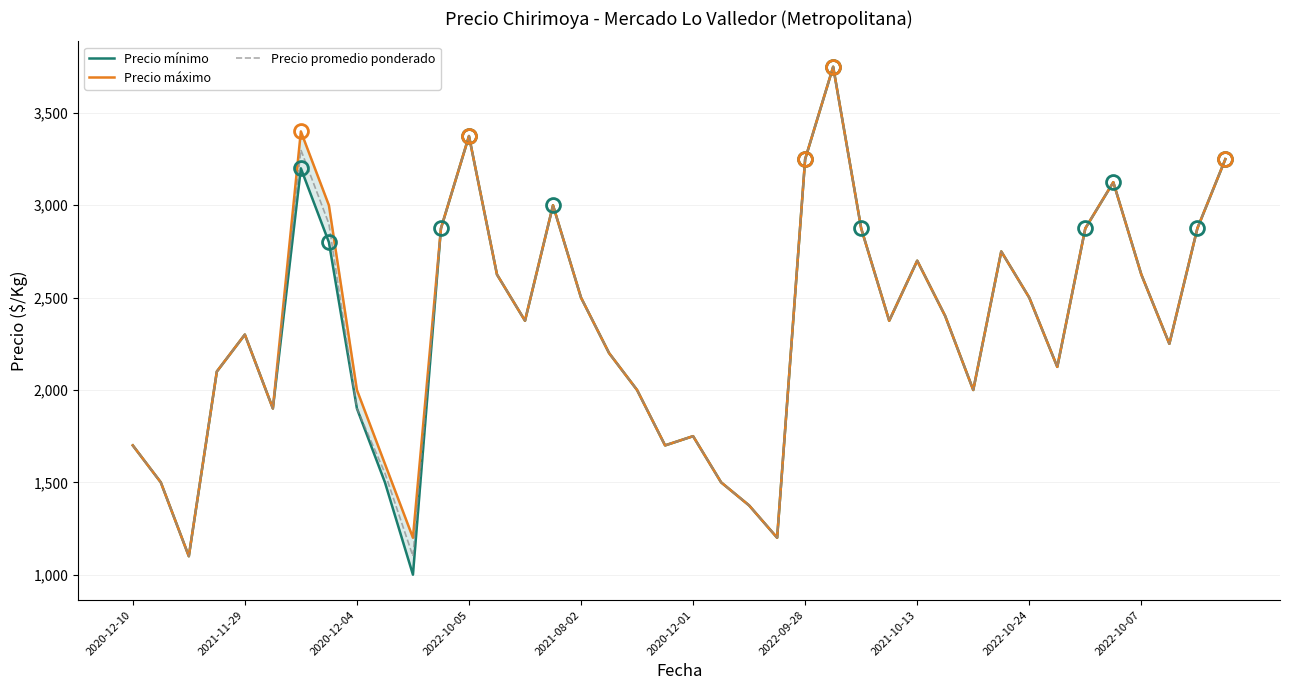

The value of Precio mínimo at 18 is 2959. True or false?

False